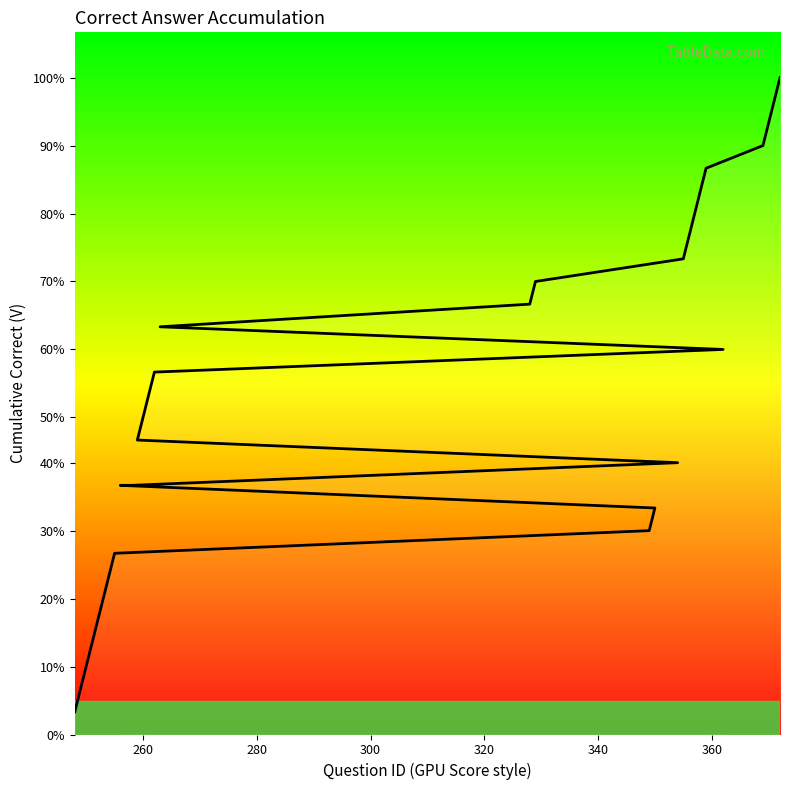

True or false: there are more than 0 points higher than both neighbors.

False